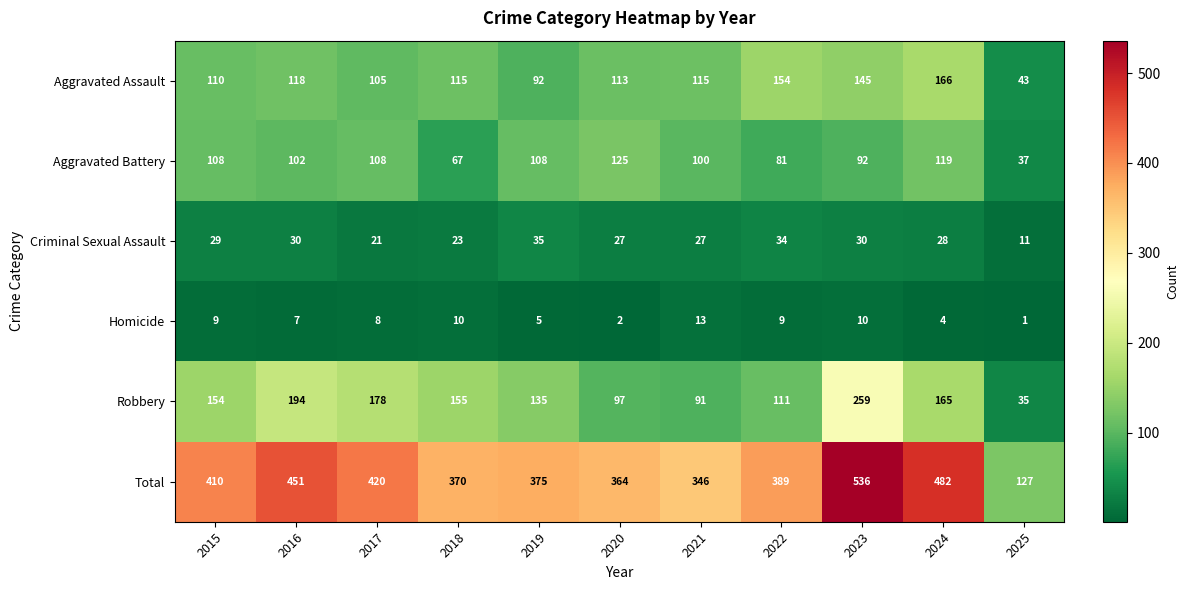

What is the sum of the Homicide values at 2022 and 2016?

16